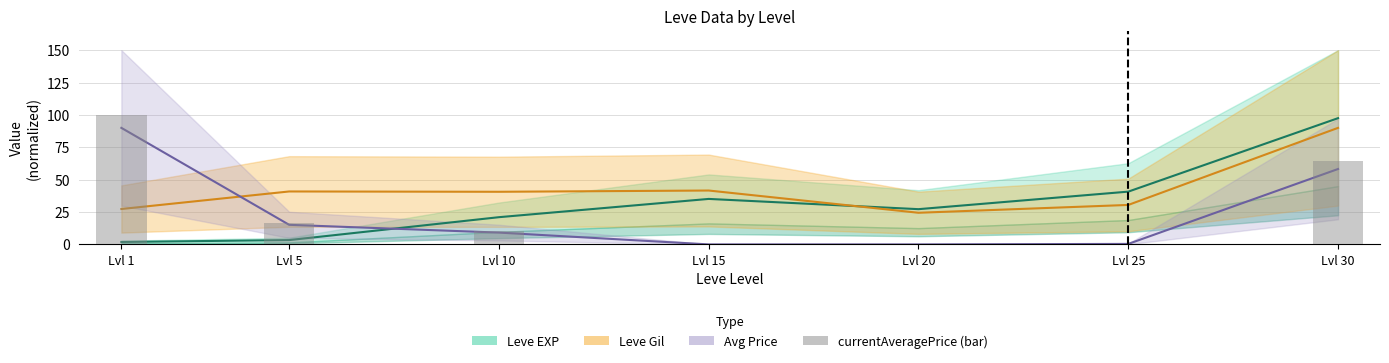

What is the value of the Leve Gil (mid) bar at the 3rd from the left?

40.6